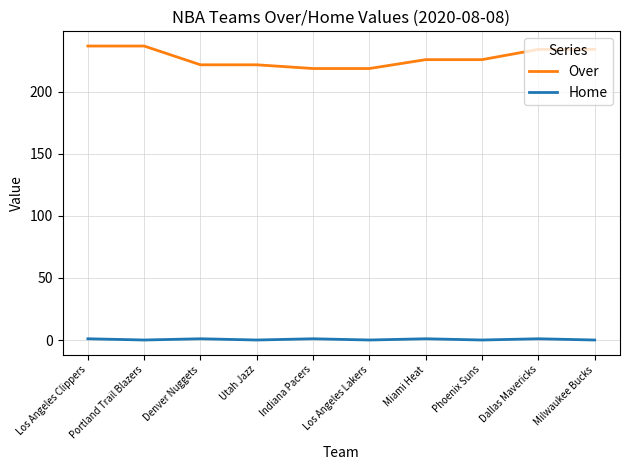

Which series has the largest total across all categories?

Over